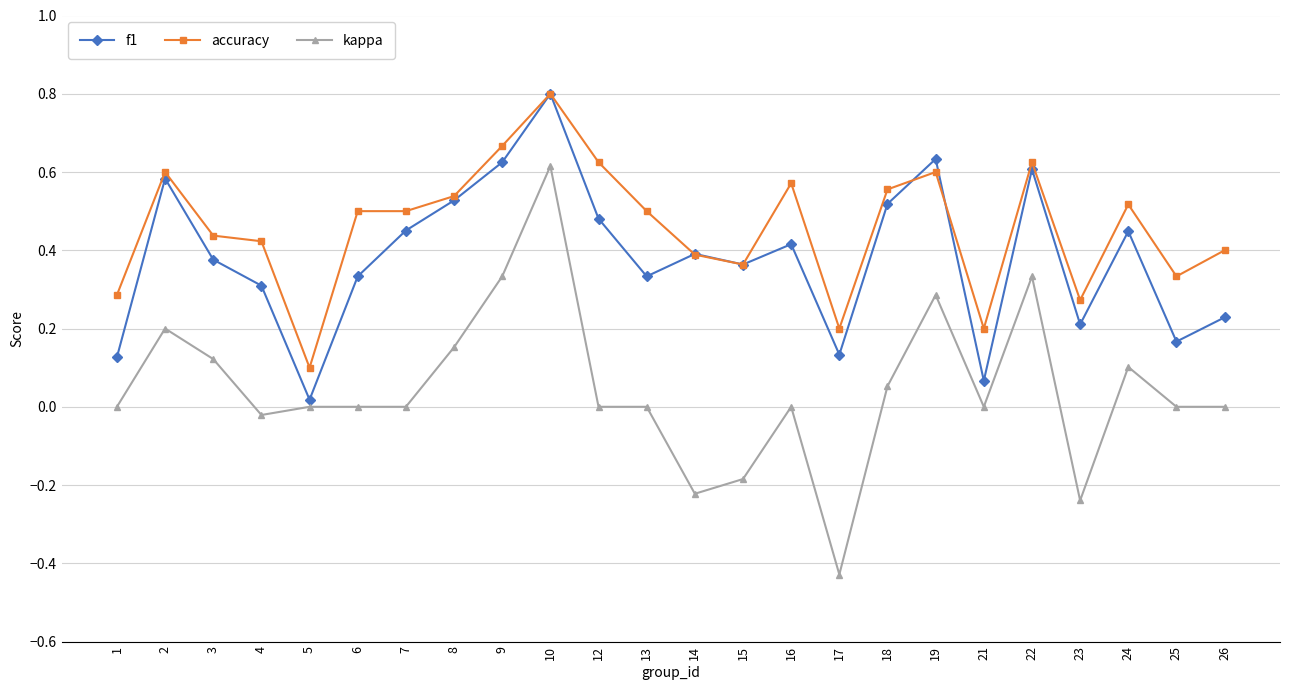

What is the value of the accuracy point at the 10th from the left?

0.8